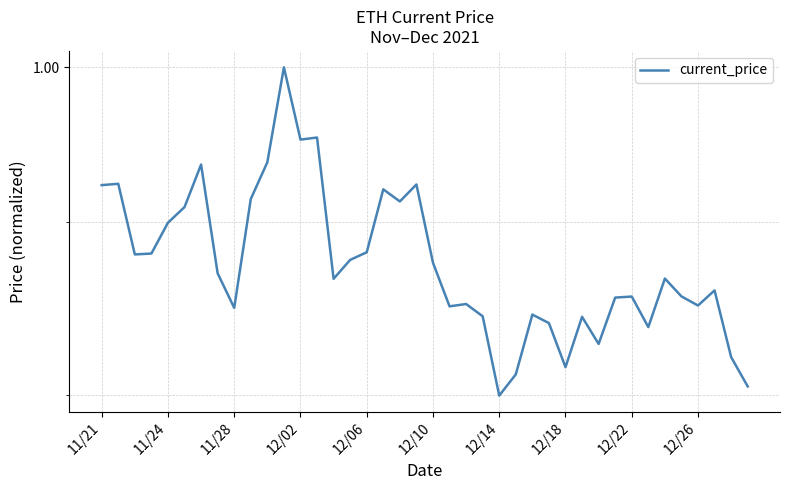

Is this an area chart (filled region under the line)?

No